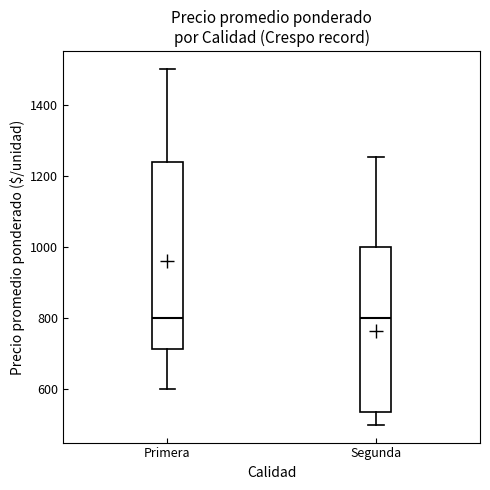

Reading left to right, read every box against the y-axis: the position of its median line, the range the box covers, and the ends of its whiskers. The values are not printed on the chart, so give them approximately, as read against the axis.

Primera: median 800, box 720 to 1240, whiskers 600 to 1500
Segunda: median 800, box 540 to 1000, whiskers 500 to 1260